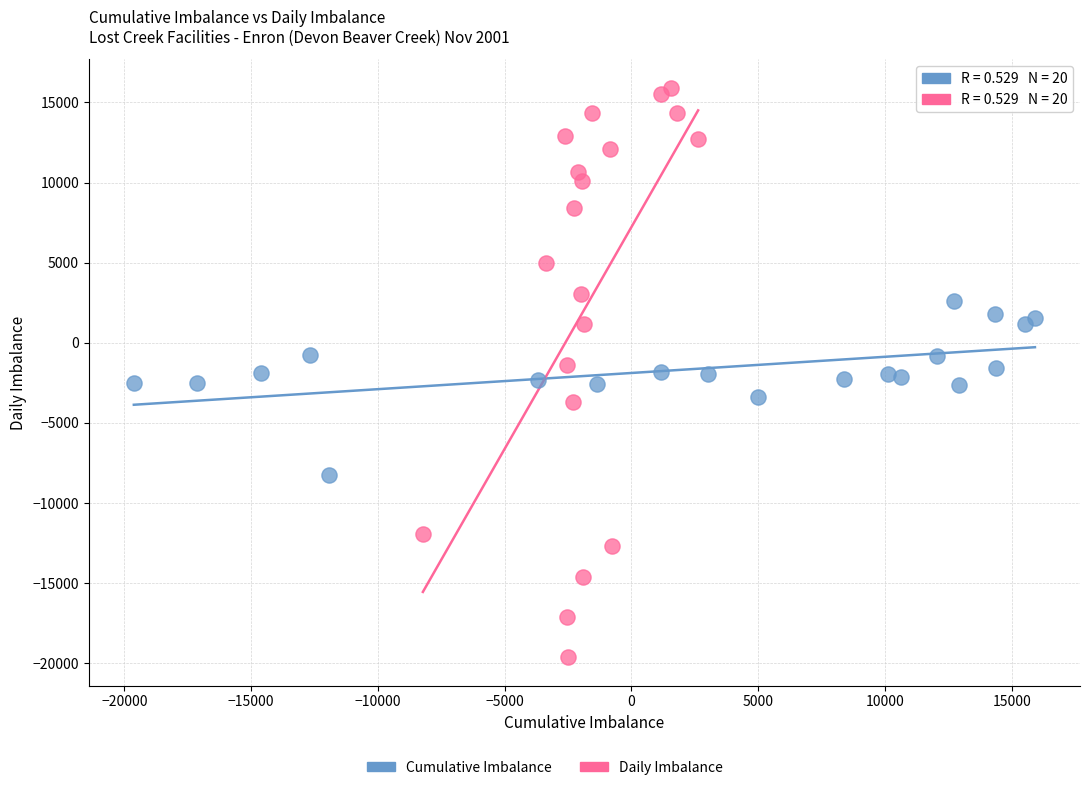

Which series contains the highest Y value?

Daily Imbalance